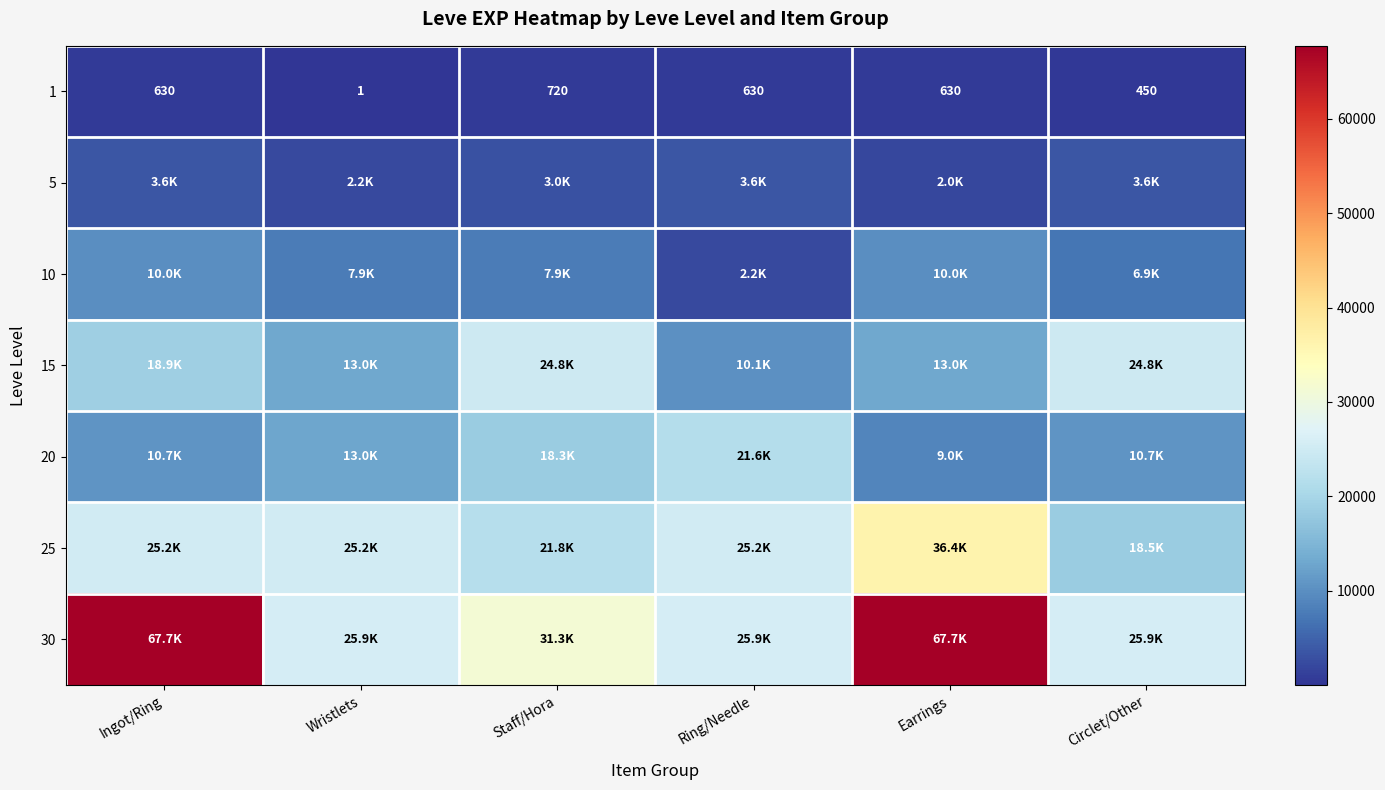

At which category is the sum across all series the highest?

Earrings